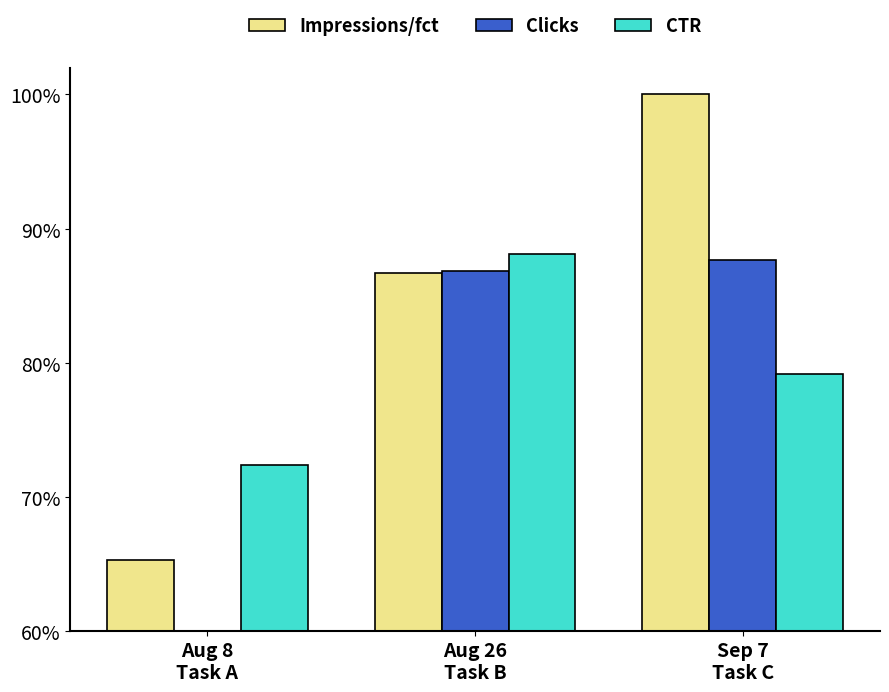

Is it true that Clicks equals 60.0 at Aug 8
Task A?

True